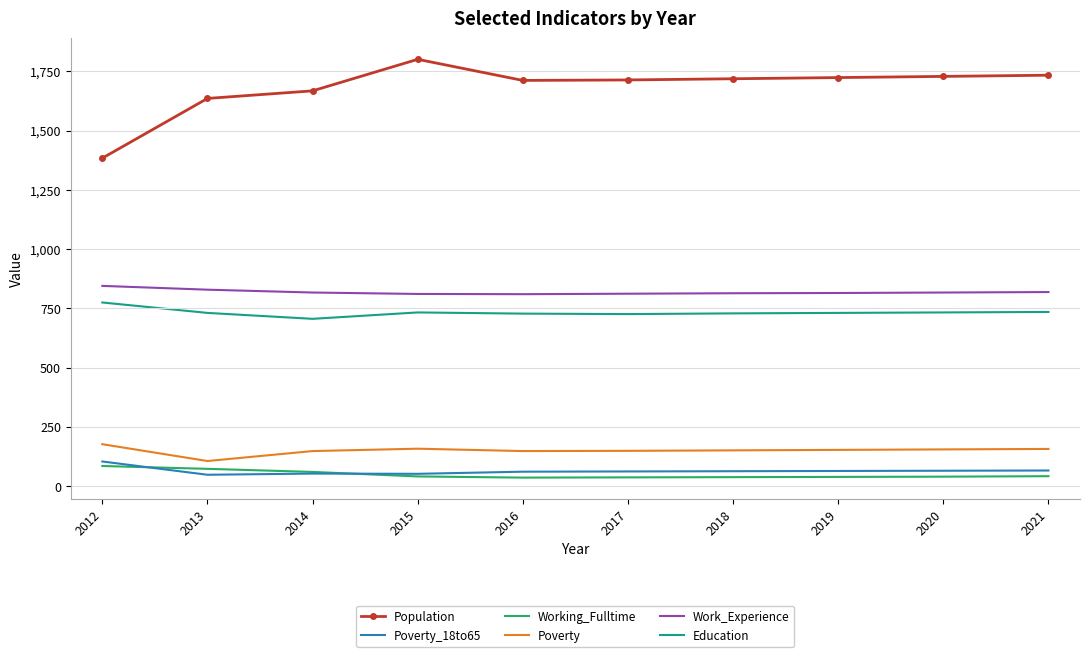

True or false: Education and Poverty intersect in this chart.

False